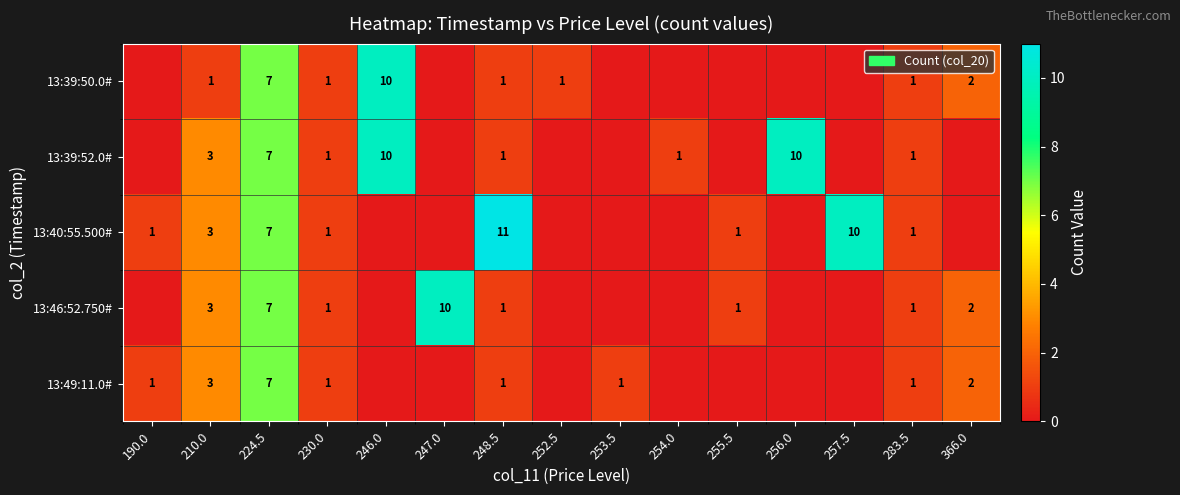

The 13:39:52.0# series shows 0 at 230.0. True or false?

False